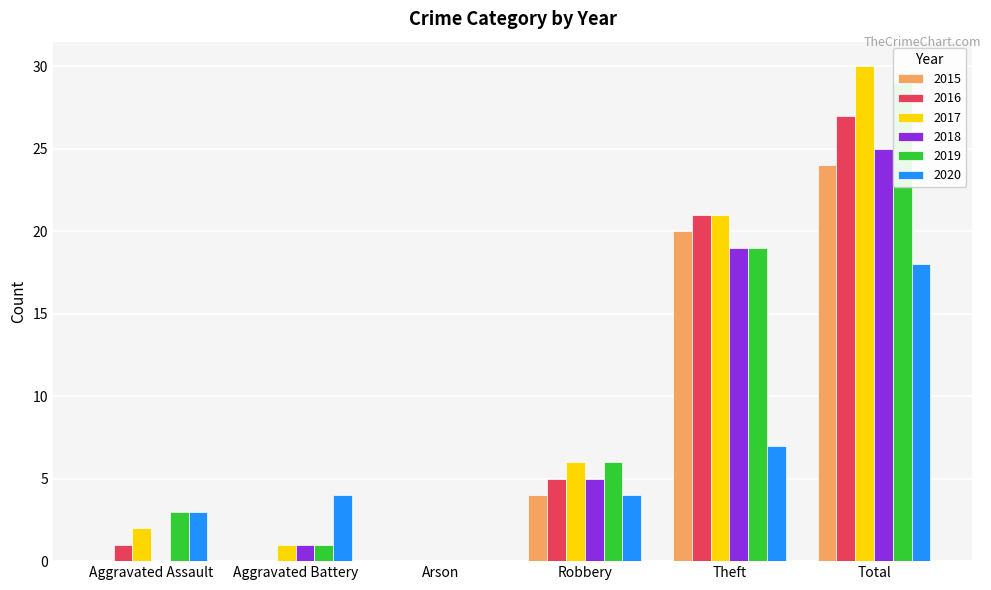

Which label corresponds to the smallest value in the chart?

Aggravated Assault